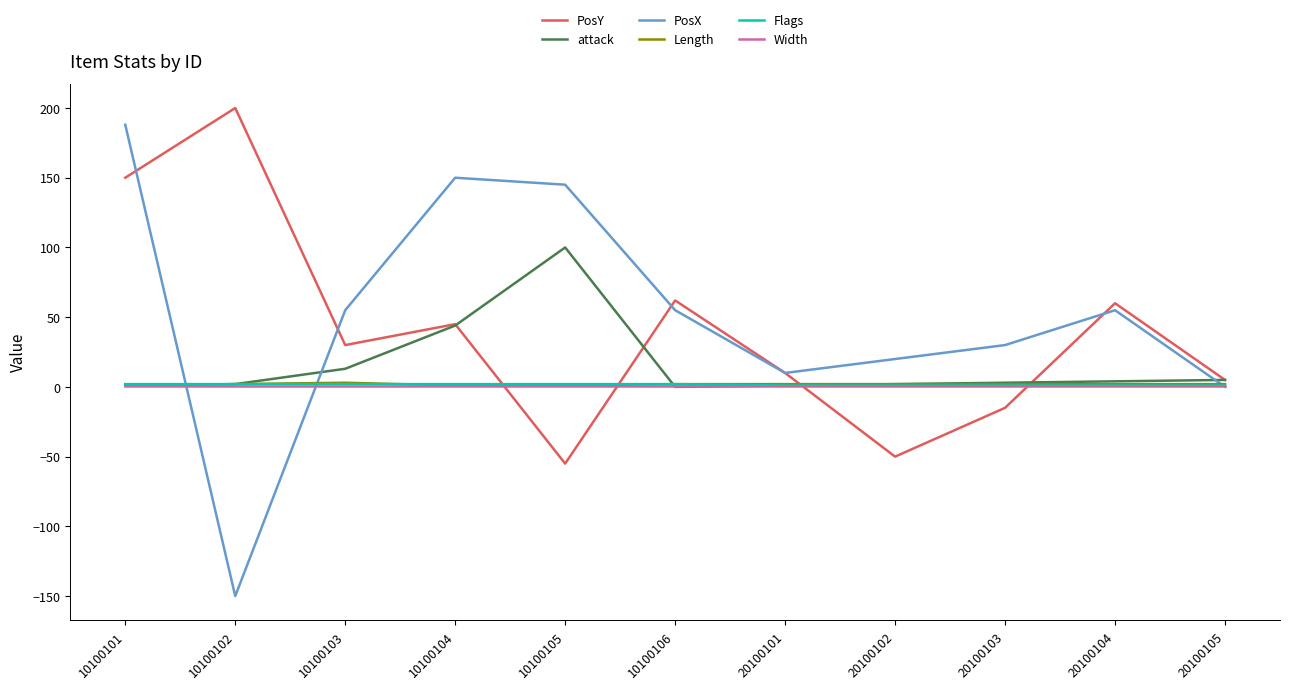

Between 10100101 and 20100105, which series saw the biggest shift?

PosX